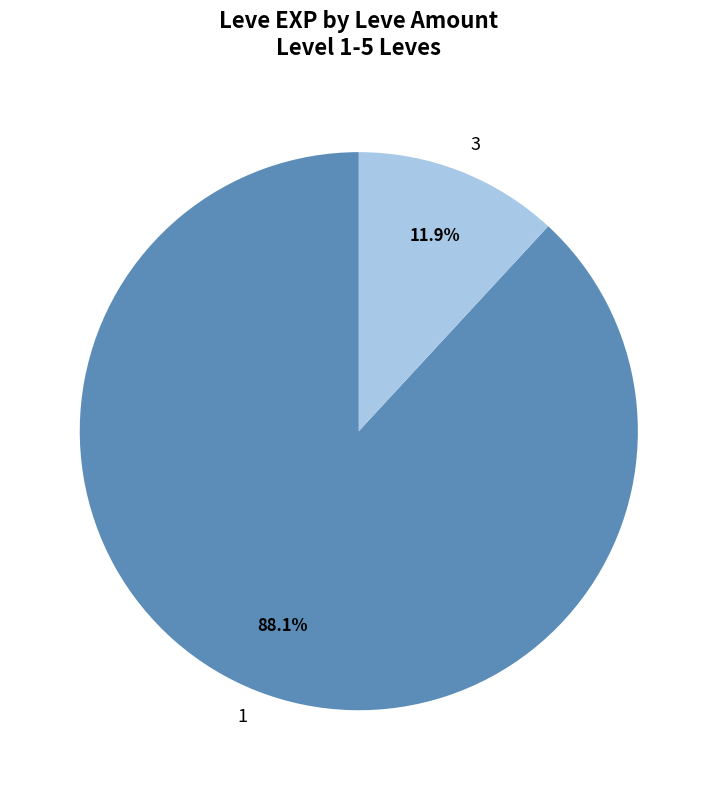

What percentage is NOT represented by 1?

11.9%